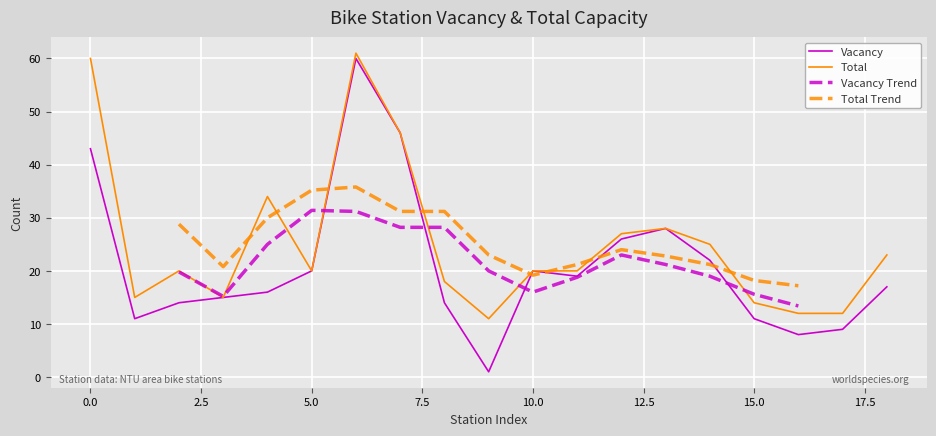

How many data points in Vacancy Trend are less than 20?

7